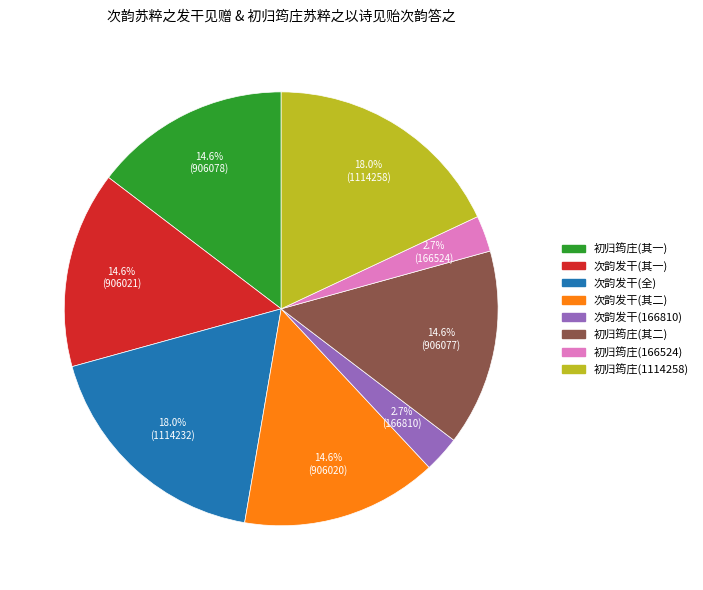

Is there a majority slice in this chart?

No